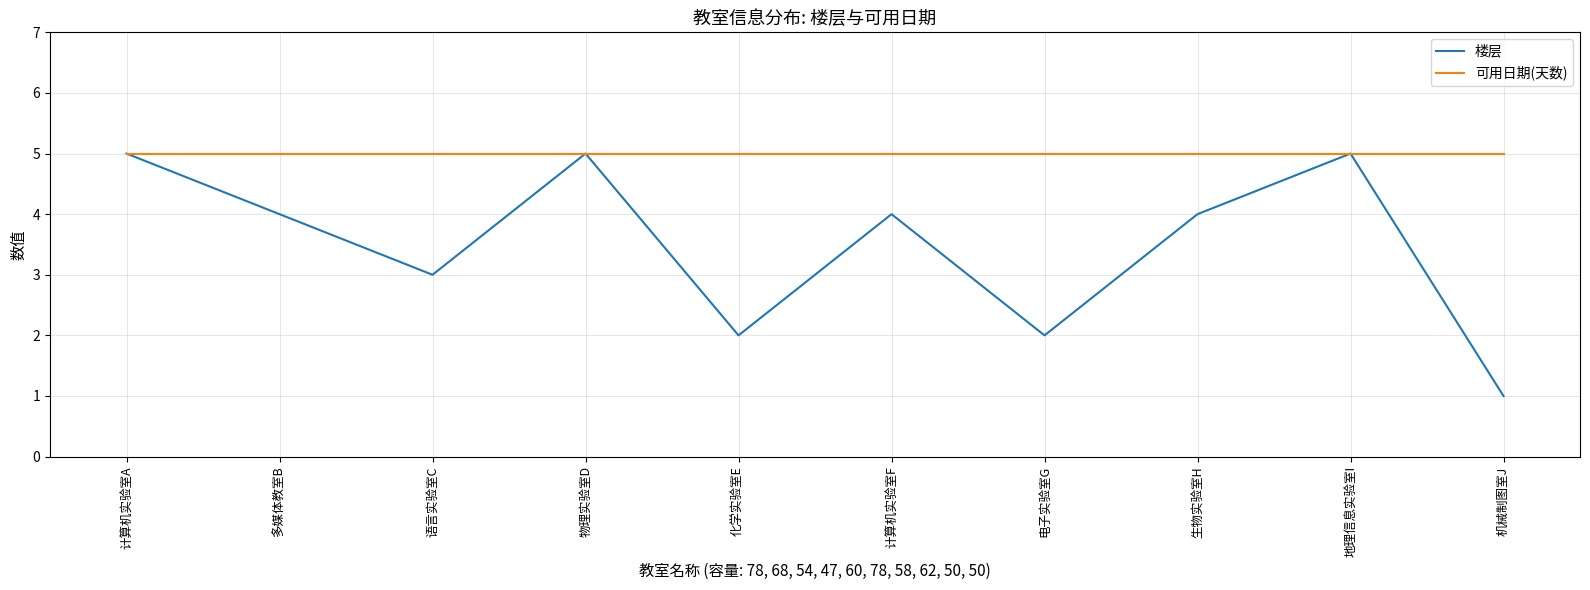

Reading left to right, transcribe all the data shown in this chart.

楼层: 计算机实验室A=5	多媒体教室B=4	语言实验室C=3	物理实验室D=5	化学实验室E=2	计算机实验室F=4	电子实验室G=2	生物实验室H=4	地理信息实验室I=5	机械制图室J=1
可用日期(天数): 计算机实验室A=5	多媒体教室B=5	语言实验室C=5	物理实验室D=5	化学实验室E=5	计算机实验室F=5	电子实验室G=5	生物实验室H=5	地理信息实验室I=5	机械制图室J=5